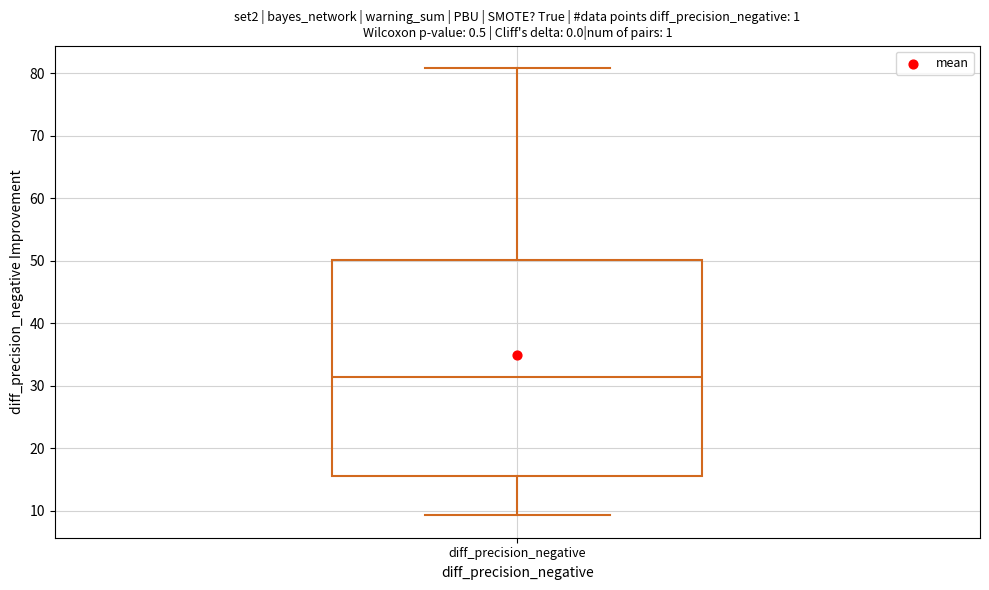

Where does the median line of the box for diff_precision_negative sit on the y-axis? The values are not printed on the chart, so give them approximately, as read against the axis.

31